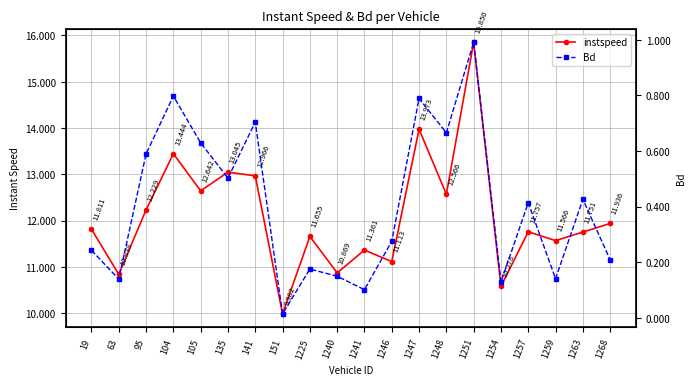

True or false: Bd and instspeed intersect in this chart.

False